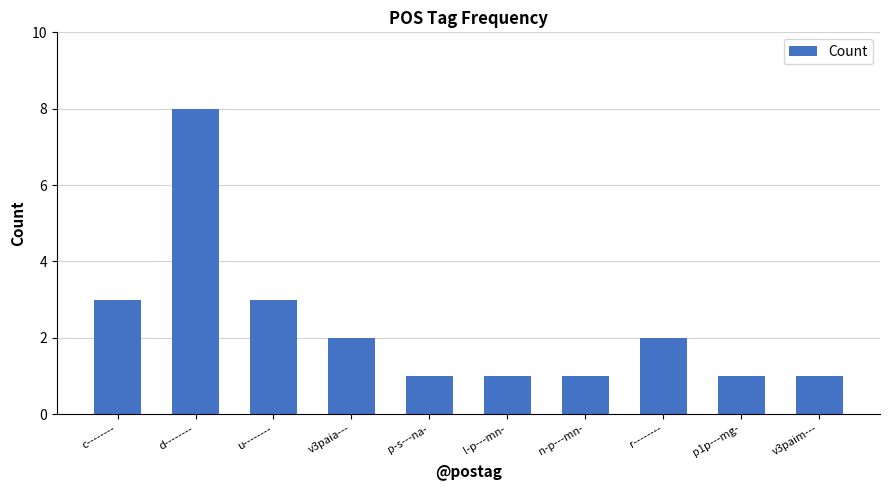

What is the ratio of the value at d-------- to the value at v3paim---?

8.0